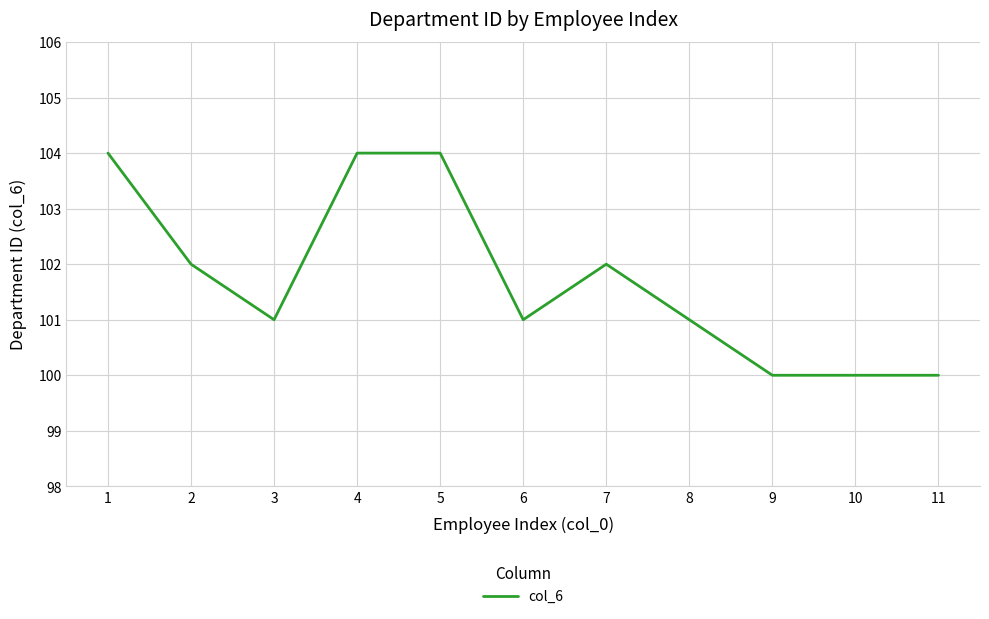

True or false: the data shows 100 at 9.

True